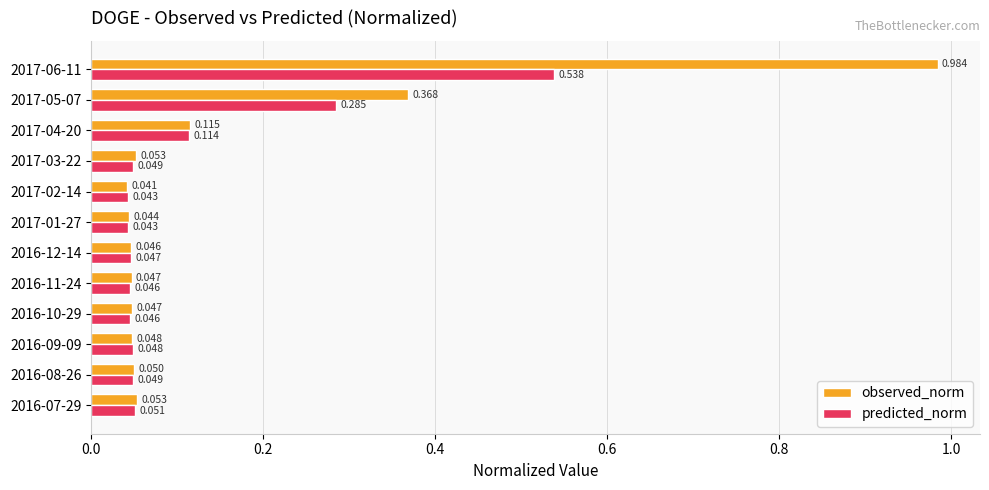

Between 2016-08-26 and 2016-12-14, which series saw the biggest shift?

observed_norm